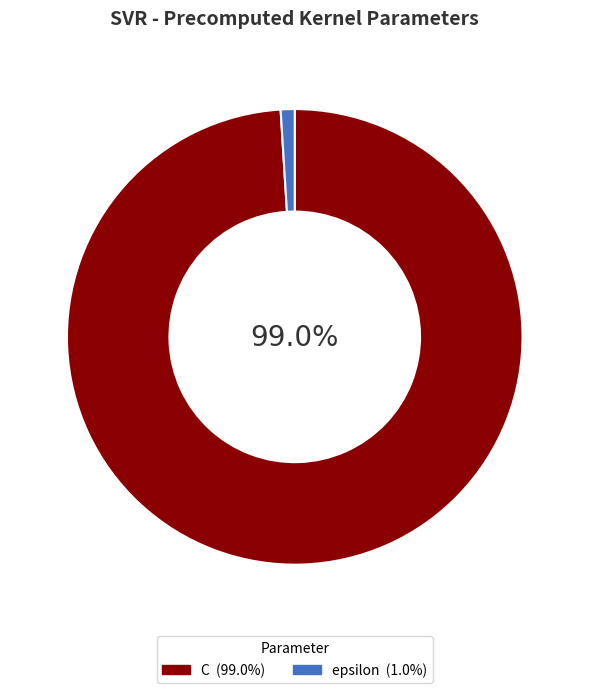

Is epsilon the majority of the pie?

No